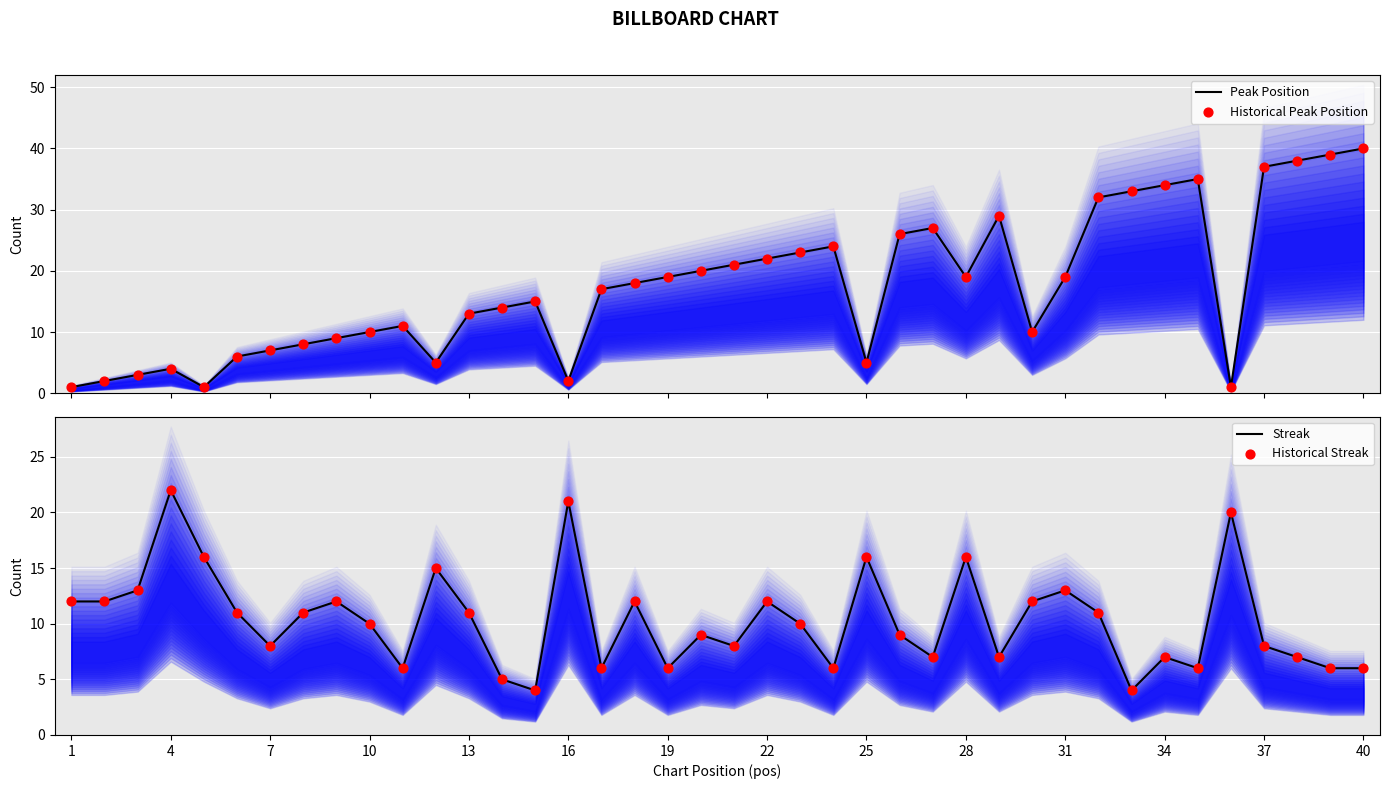

Which series contains the highest Y value?

Peak Position